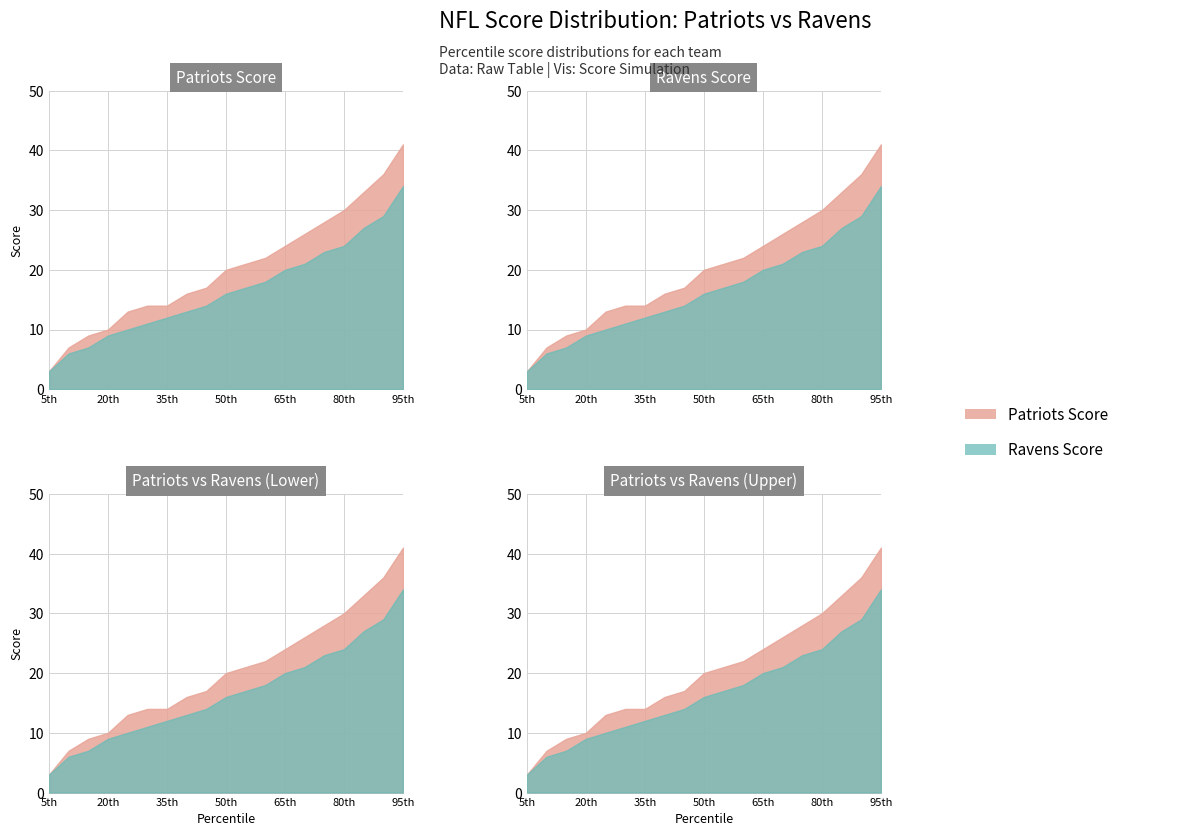

True or false: Ravens has a value of 18 at 90th.

False